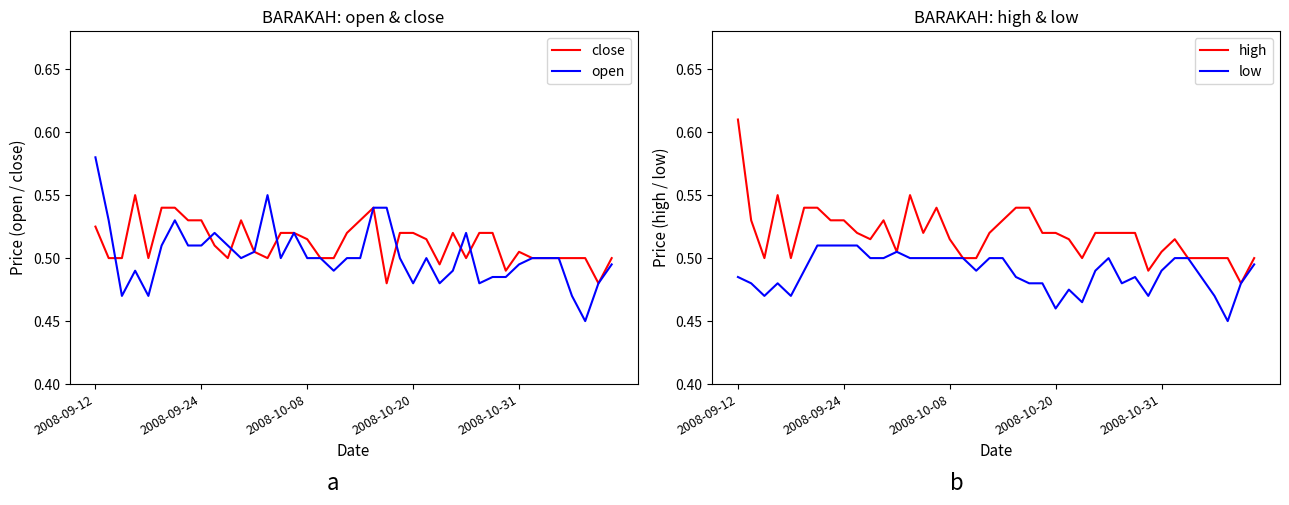

Is it true that close equals 0.5 at 5?

True